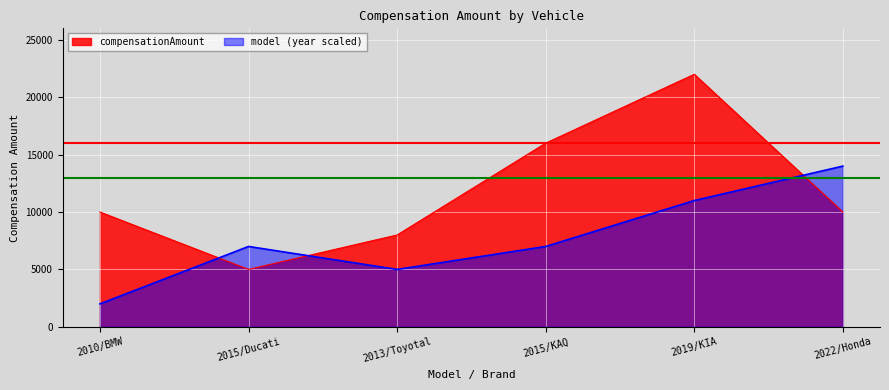

Which category has the highest value across all series?

2019/KIA